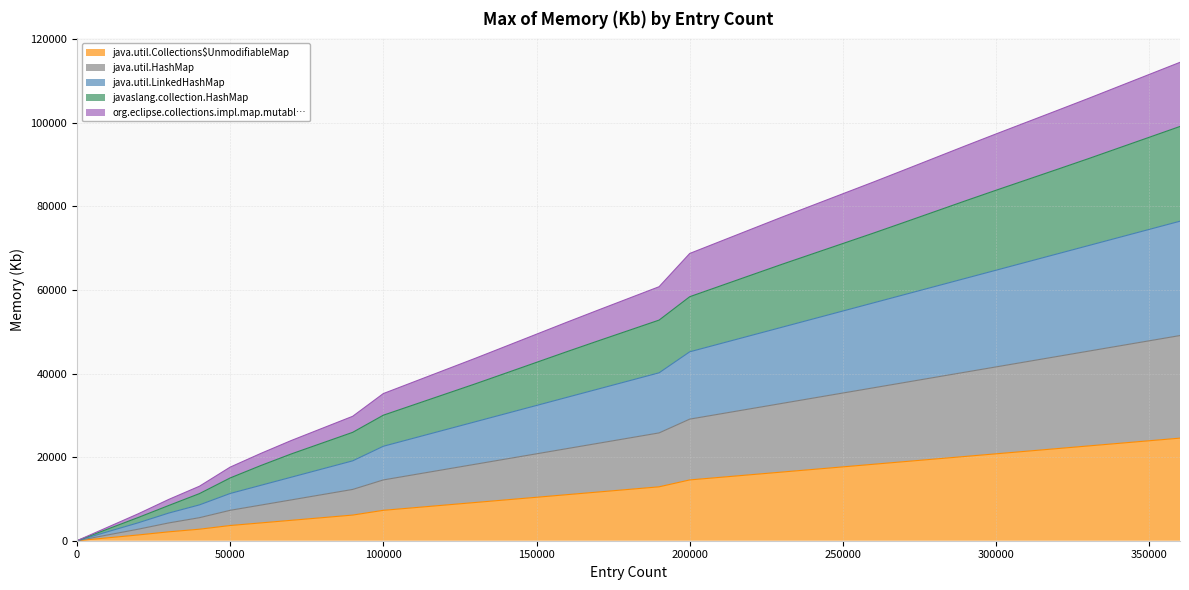

True or false: java.util.HashMap has more than 1 interior local peaks.

False